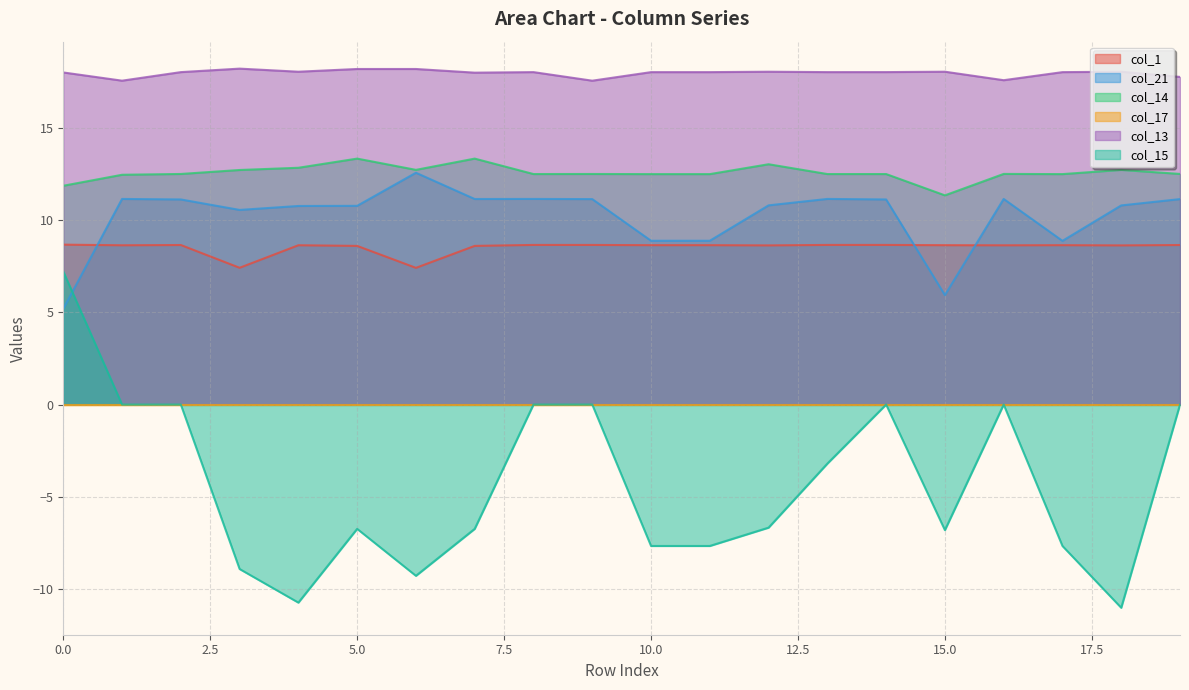

What is the difference between the maximum and minimum values in the col_14 series?

2.0